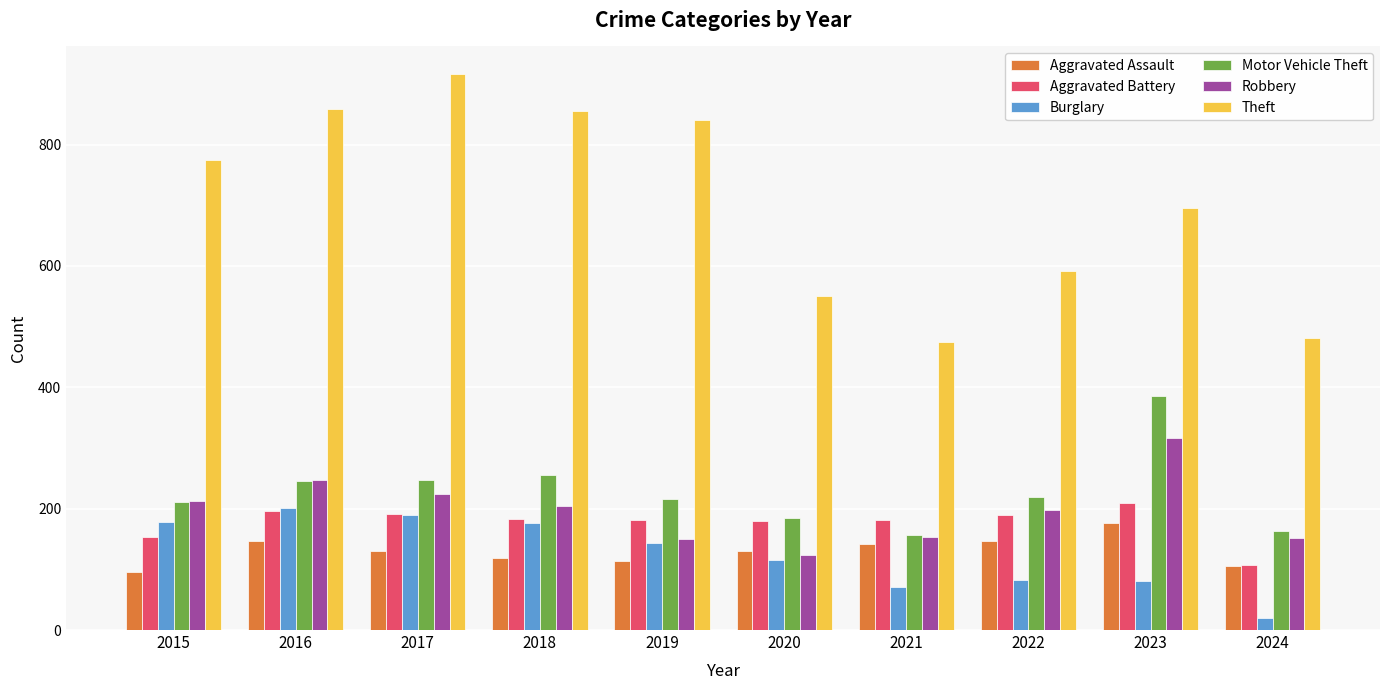

Which series changed the most between 2017 and 2024?

Theft